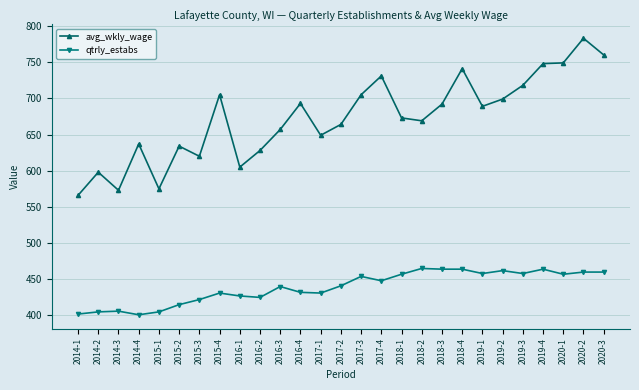

The qtrly_estabs series shows 402 at 2014-1. True or false?

True